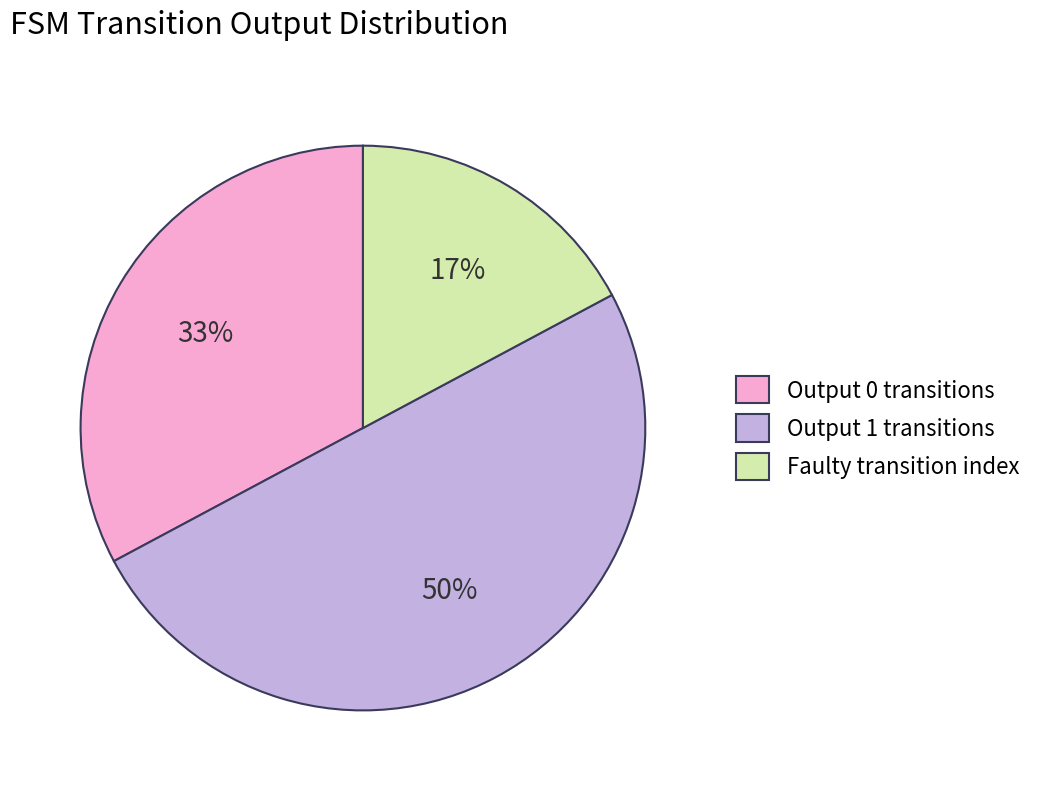

Does Output 0 transitions represent more than half of the total?

No